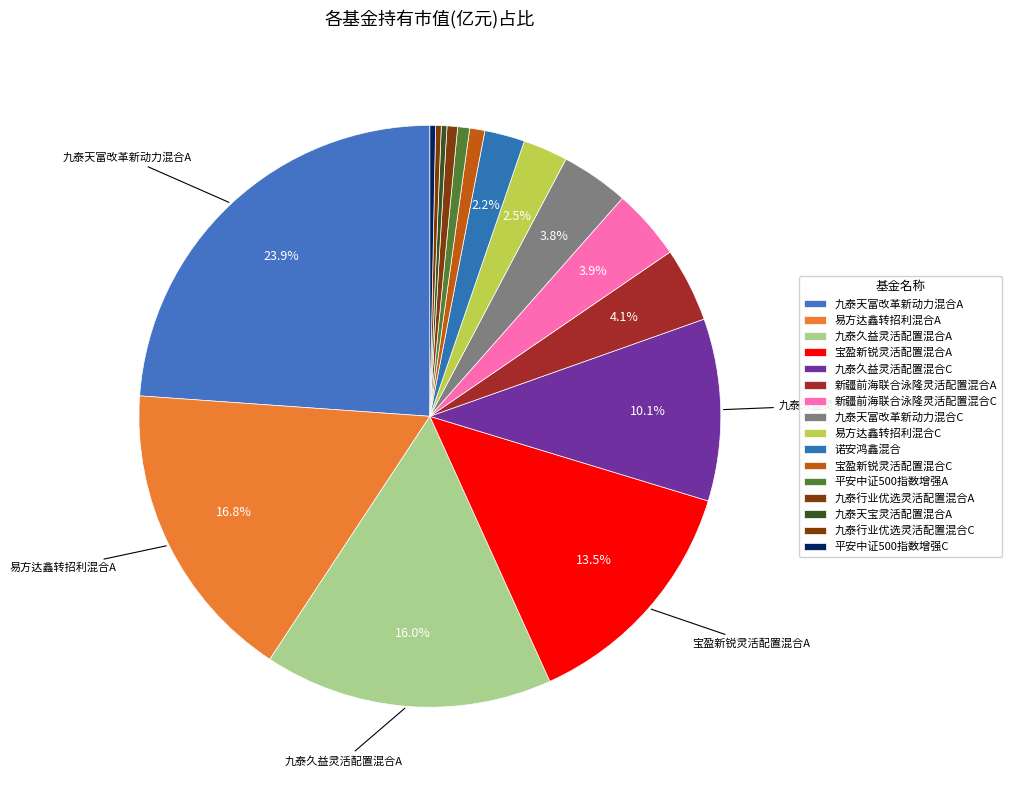

To the nearest percent, what portion does 易方达鑫转招利混合A represent?

17%